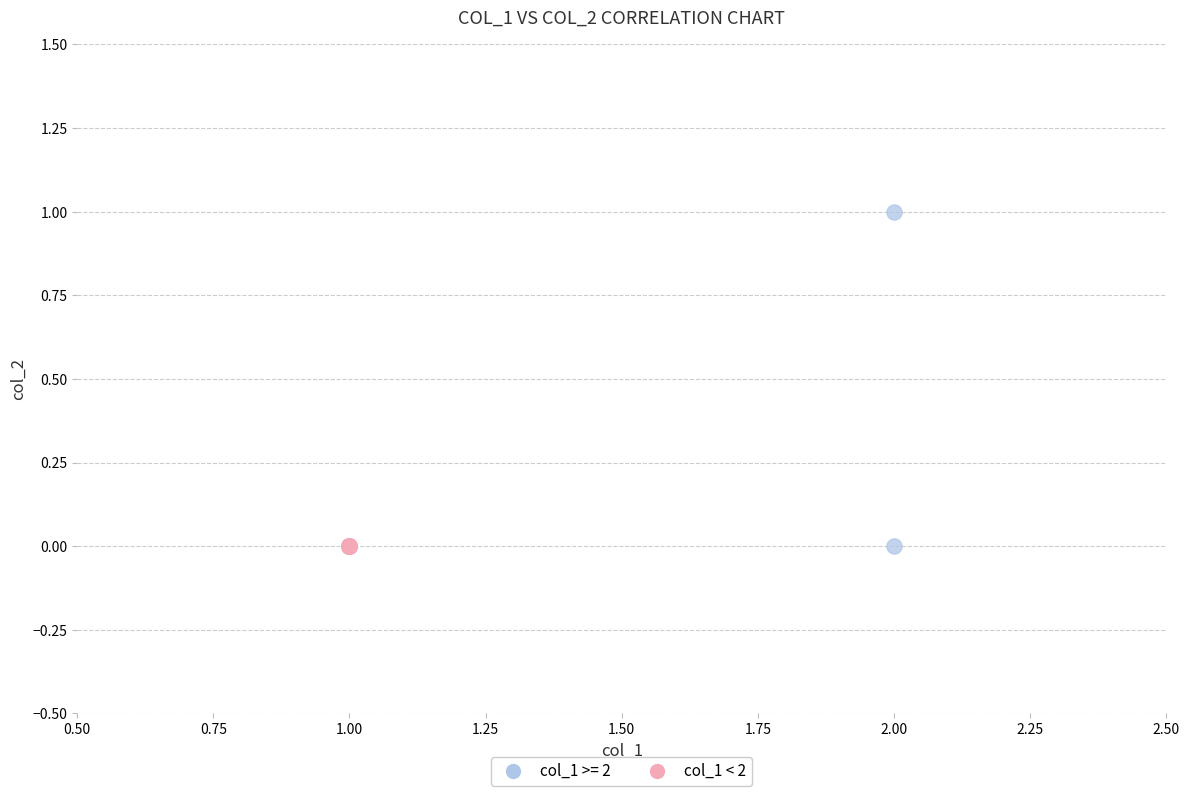

What are all the series names shown in the legend?

col_1 >= 2, col_1 < 2